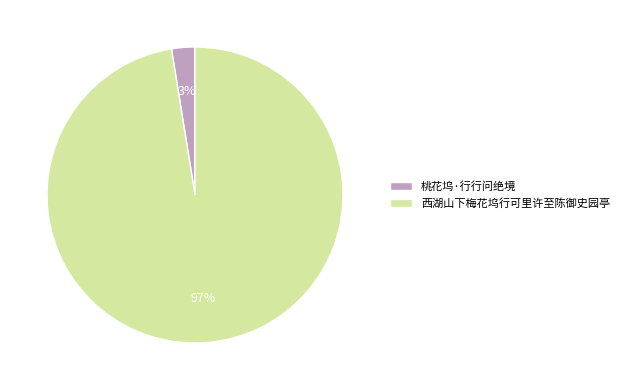

Count the number of slices in the pie.

2